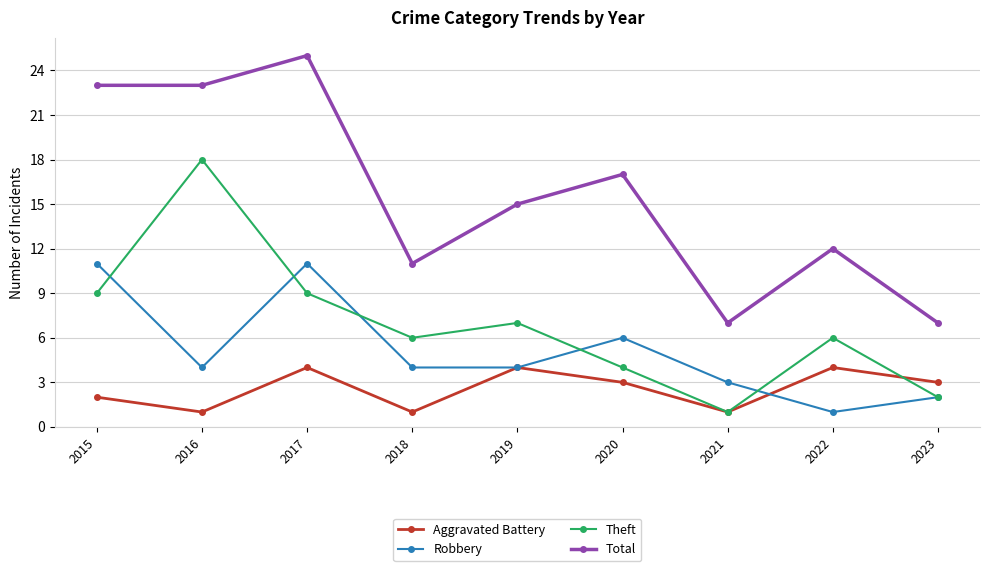

What are all the series names shown in the legend?

Aggravated Battery, Robbery, Theft, Total